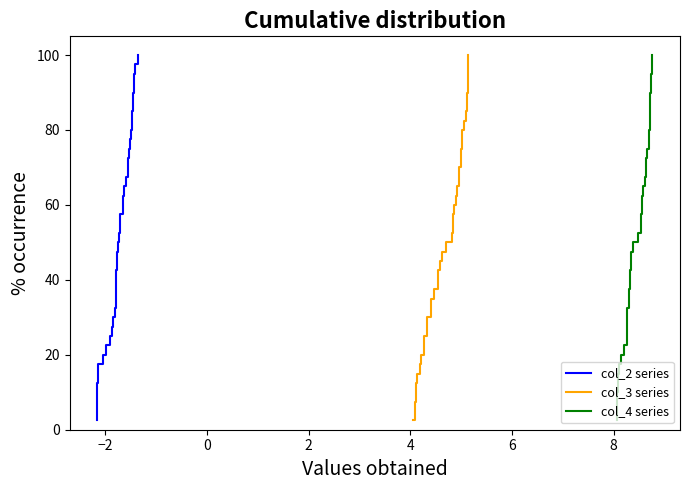

What is the value of the col_2 series point at the 19th from the left?

47.5